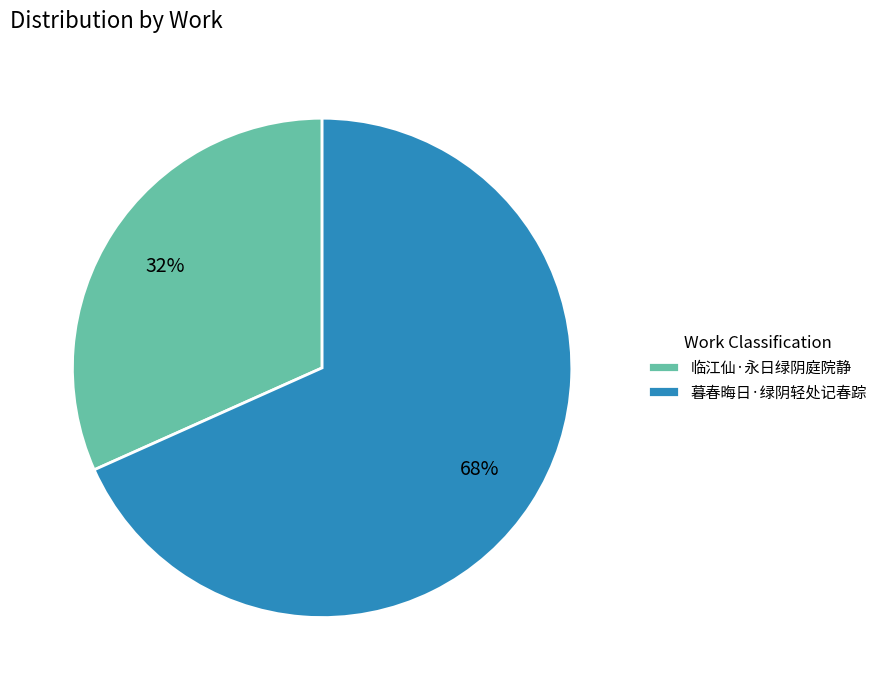

Which has a higher value, 临江仙·永日绿阴庭院静 or 暮春晦日·绿阴轻处记春踪?

暮春晦日·绿阴轻处记春踪